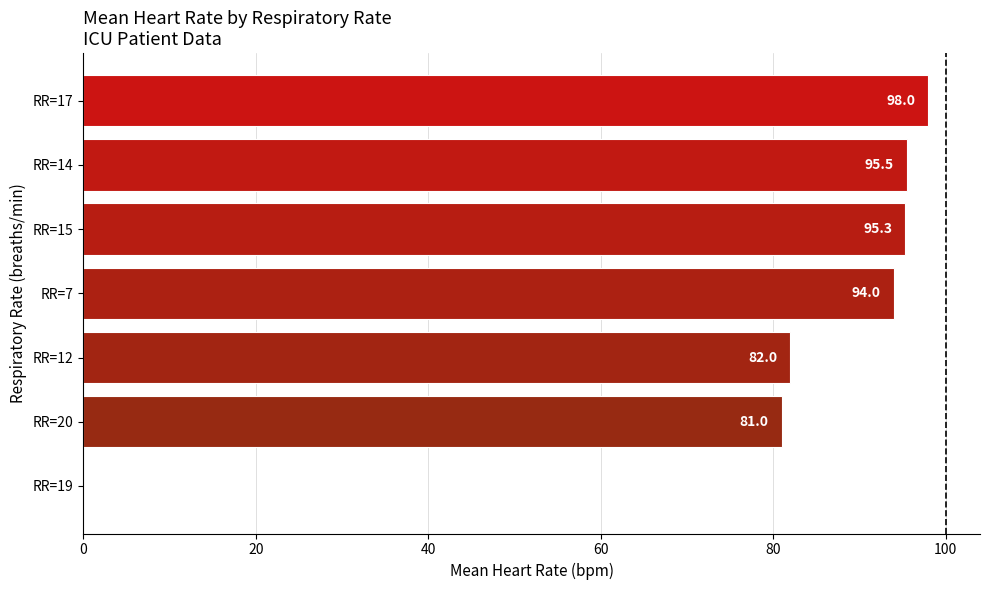

Are the bars grouped side by side (vs. stacked)?

No